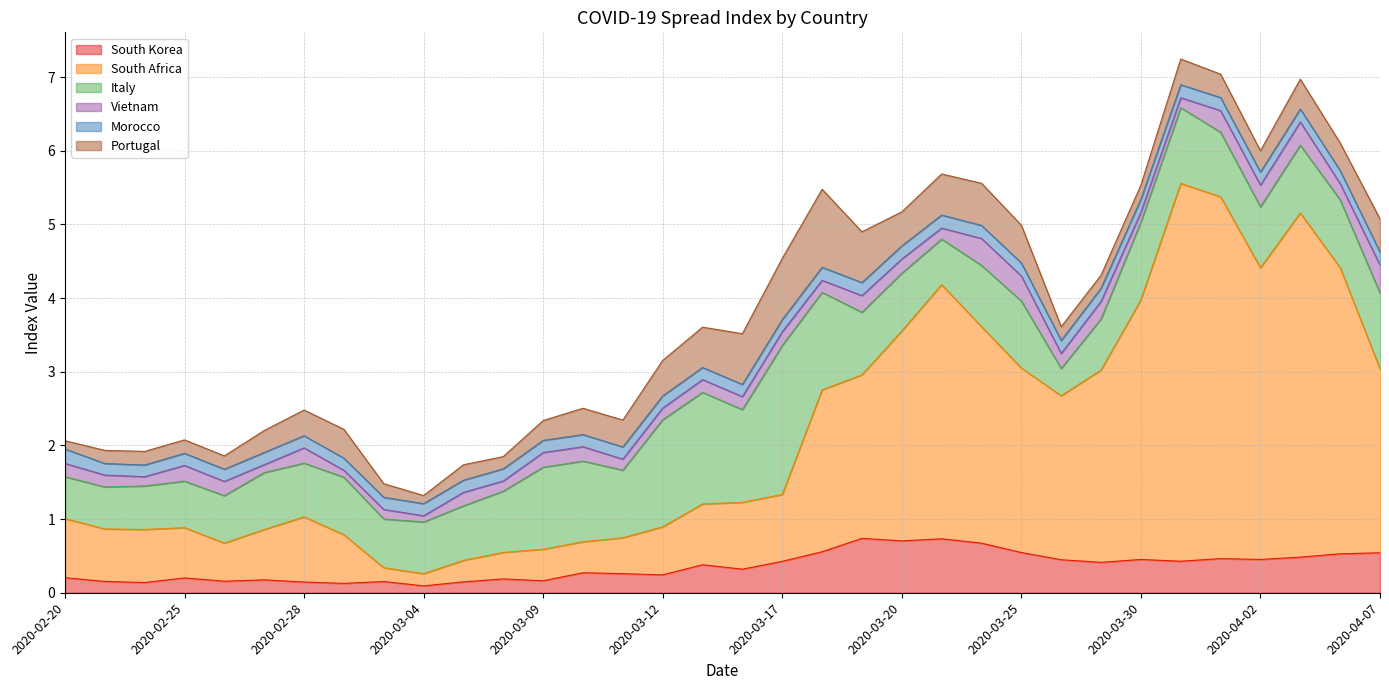

Is it true that Italy equals 1.8 at 2020-03-30?

False